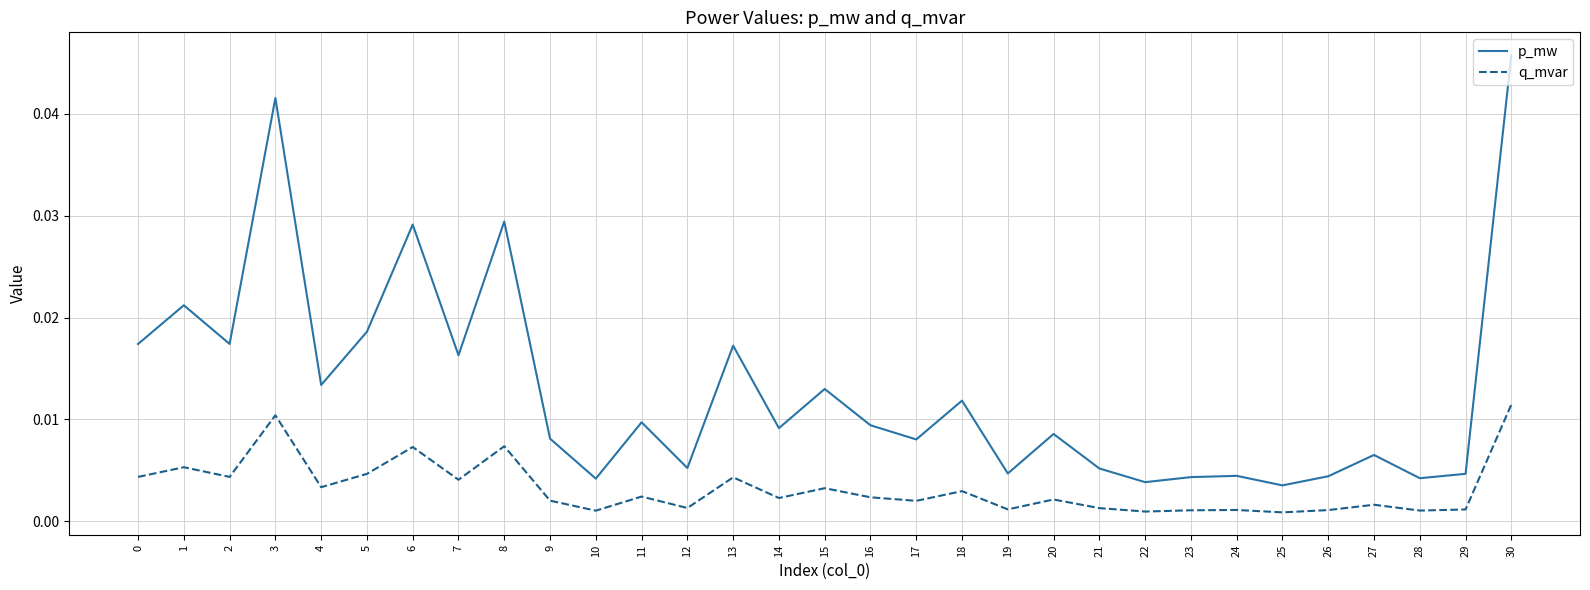

Which series has the largest range (max minus min)?

p_mw